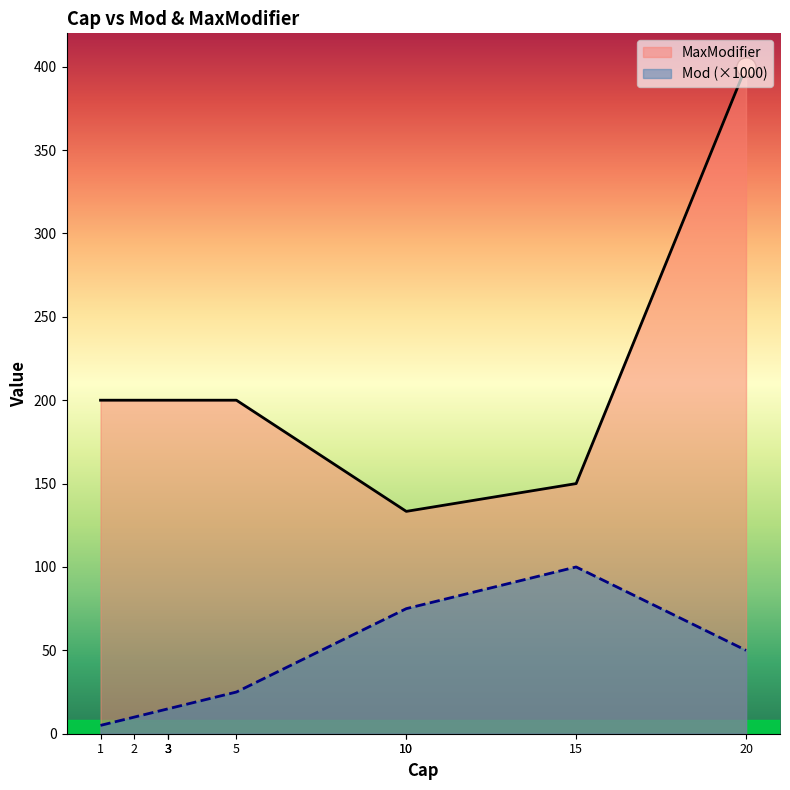

The value of Mod at Int is 0.0. True or false?

False